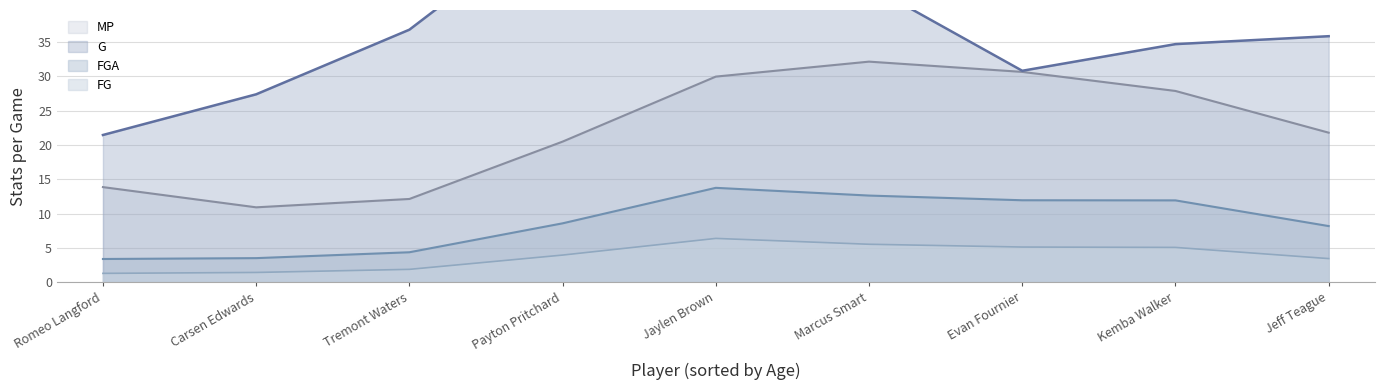

List the series in order of their peak value, highest first.

G, MP, FGA, FG